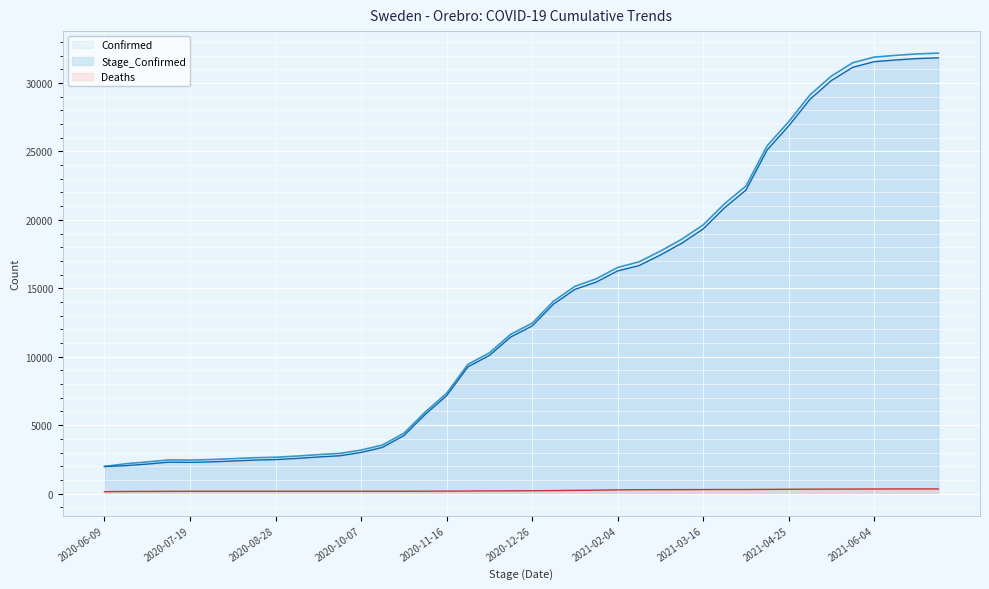

Where does the Stage_Confirmed series first go above 12245?

2021-01-05